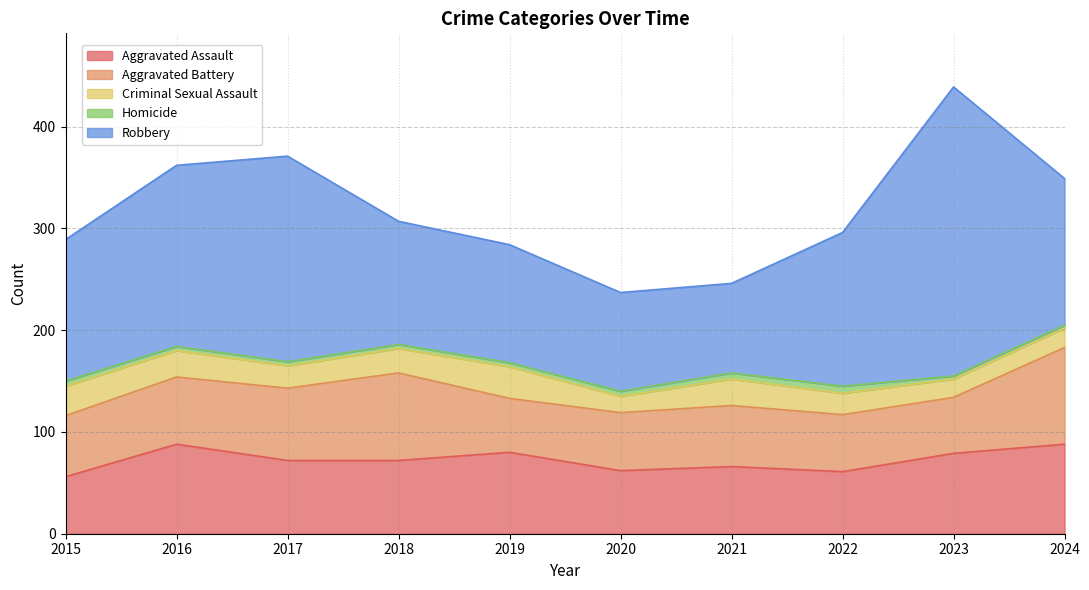

What is the average value of the Aggravated Battery series?

66